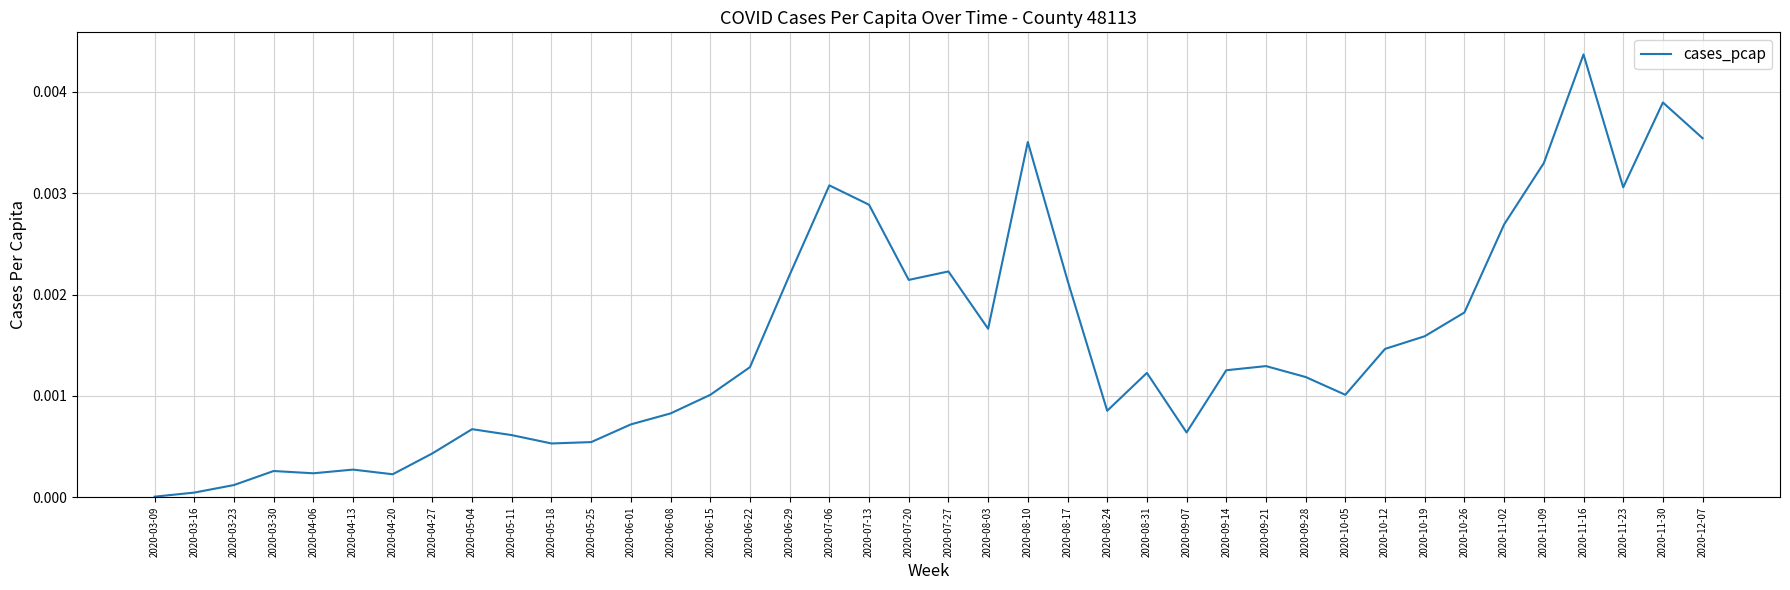

Which has a higher value, 2020-10-26 or 2020-09-21?

2020-10-26